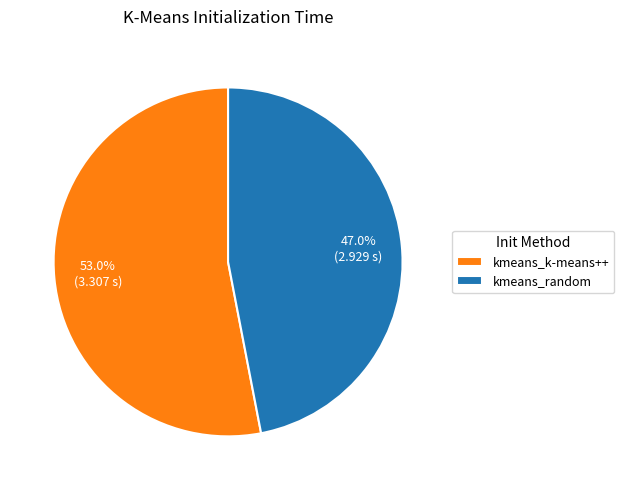

True or false: kmeans_random accounts for 47% of the total.

True